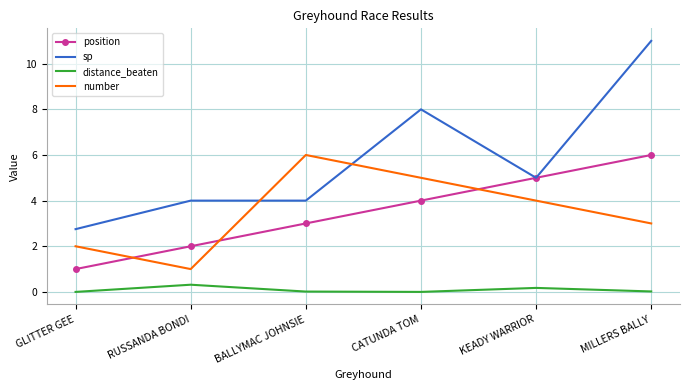

What is the difference between the maximum and minimum values in the distance_beaten series?

0.3